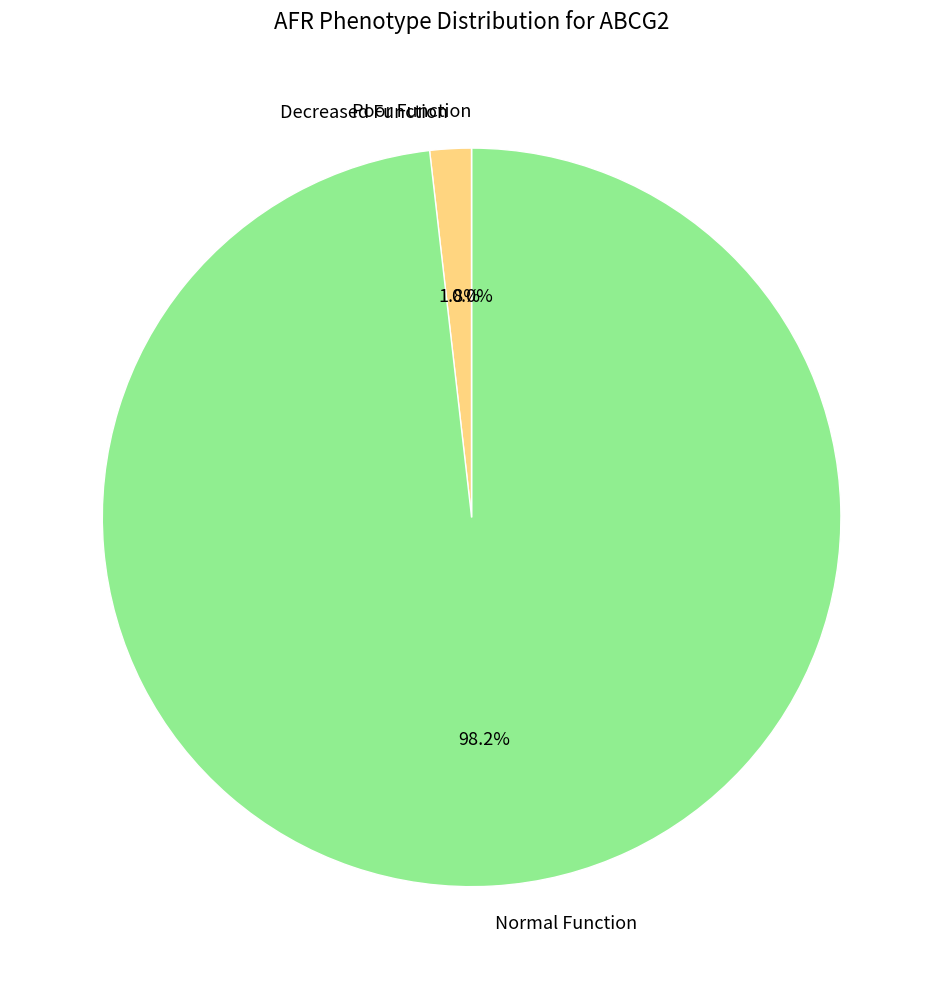

Is there any slice that represents more than half of the pie?

Yes